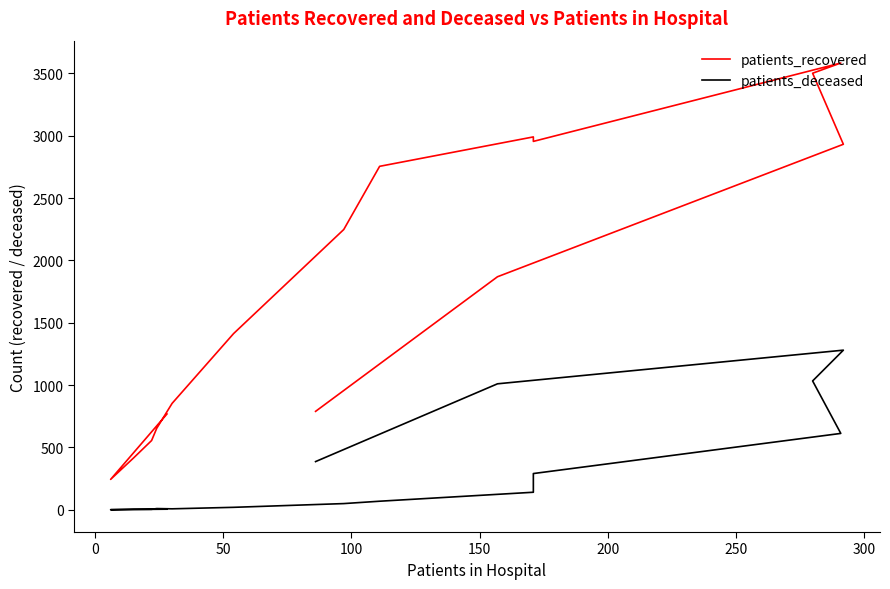

What are all the series names shown in the legend?

patients_recovered, patients_deceased